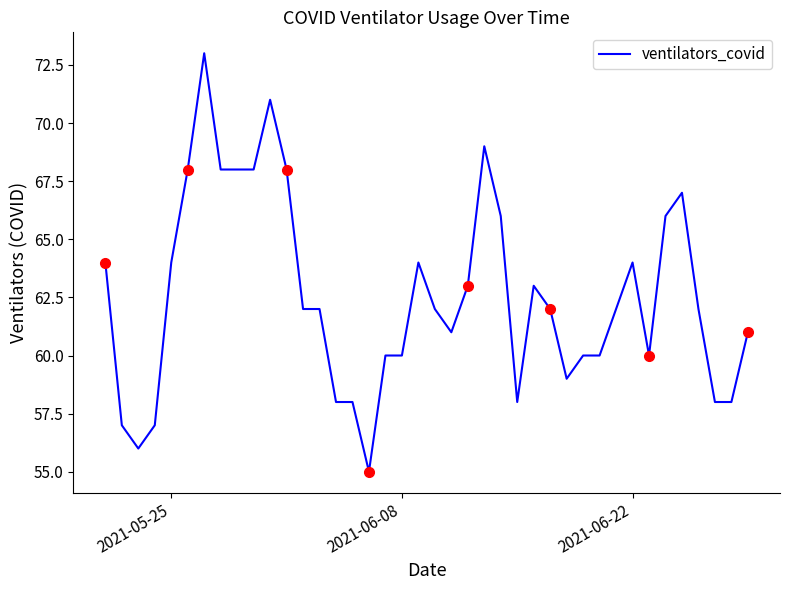

What is the minimum value shown in the chart?

55